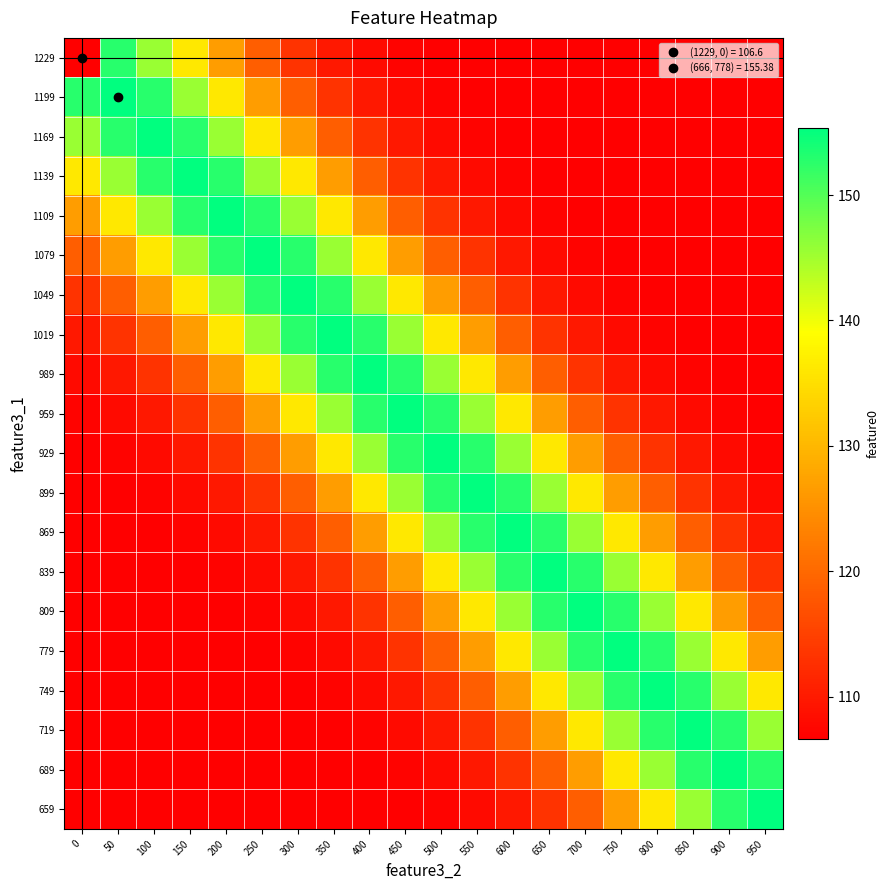

At 750, list the series in order from smallest to largest.

1229, 1199, 1169, 1139, 1109, 1079, 1049, 1019, 989, 959, 929, 899, 659, 869, 689, 839, 719, 809, 749, 779